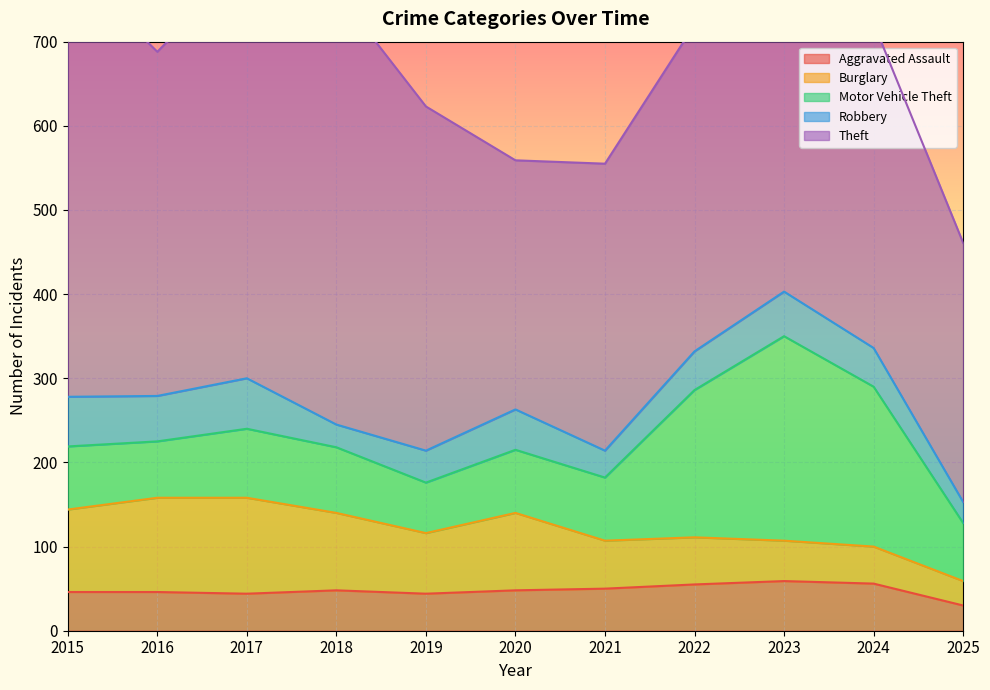

Does the chart display data point markers on the line(s)?

No